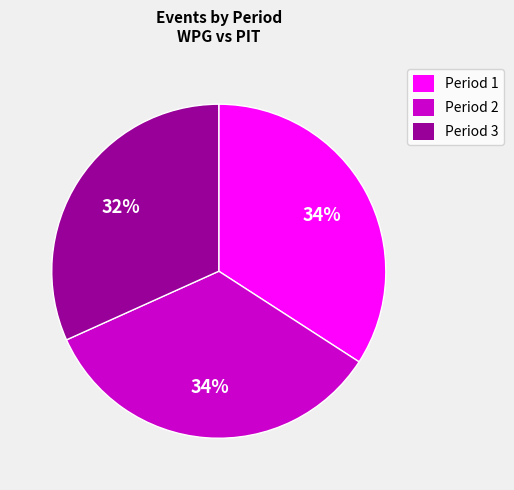

How many slices are in this pie chart?

3